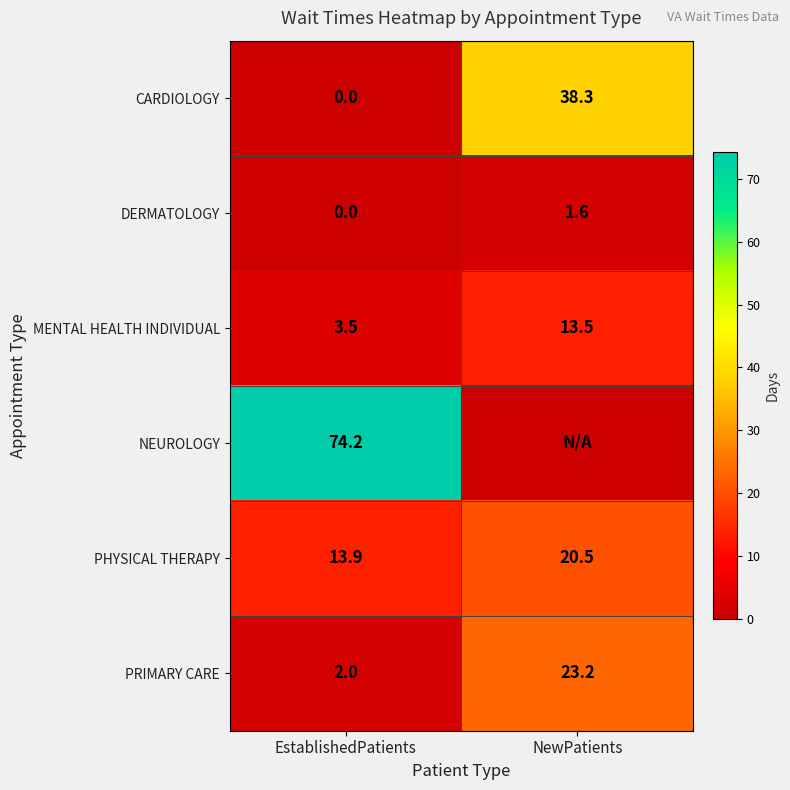

Is the value of PHYSICAL THERAPY at EstablishedPatients greater than the value of PRIMARY CARE at NewPatients?

No